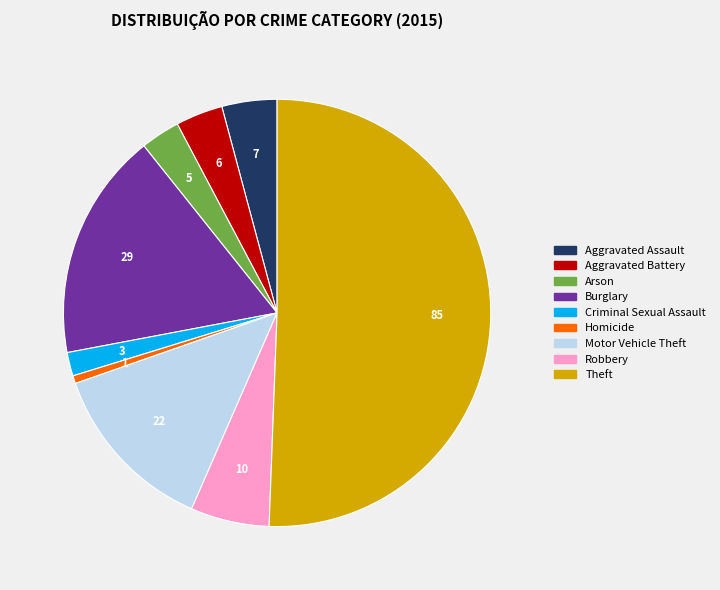

What is the ratio of the value at Arson to the value at Criminal Sexual Assault?

1.7